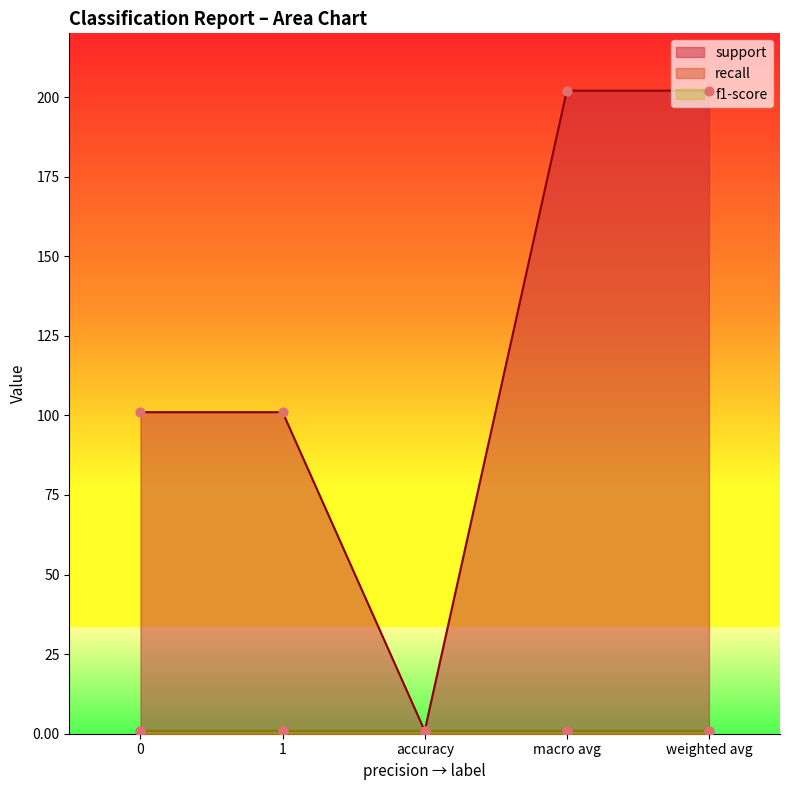

Which series reaches the maximum Y coordinate?

support